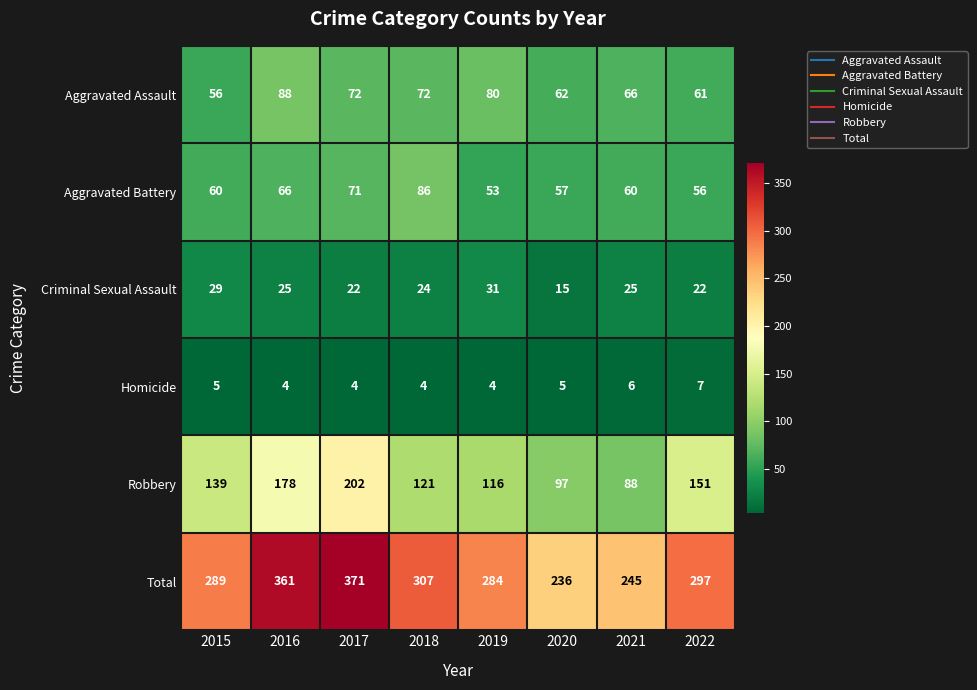

Count the number of categories in the chart.

8